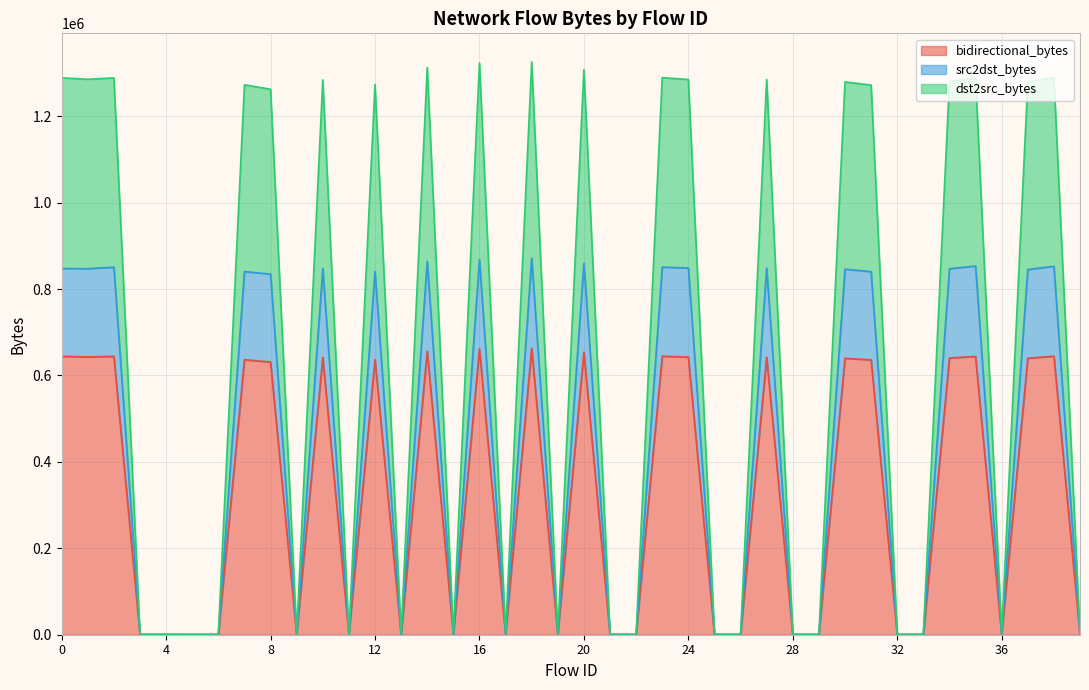

Between 7 and 37, which is larger?

37